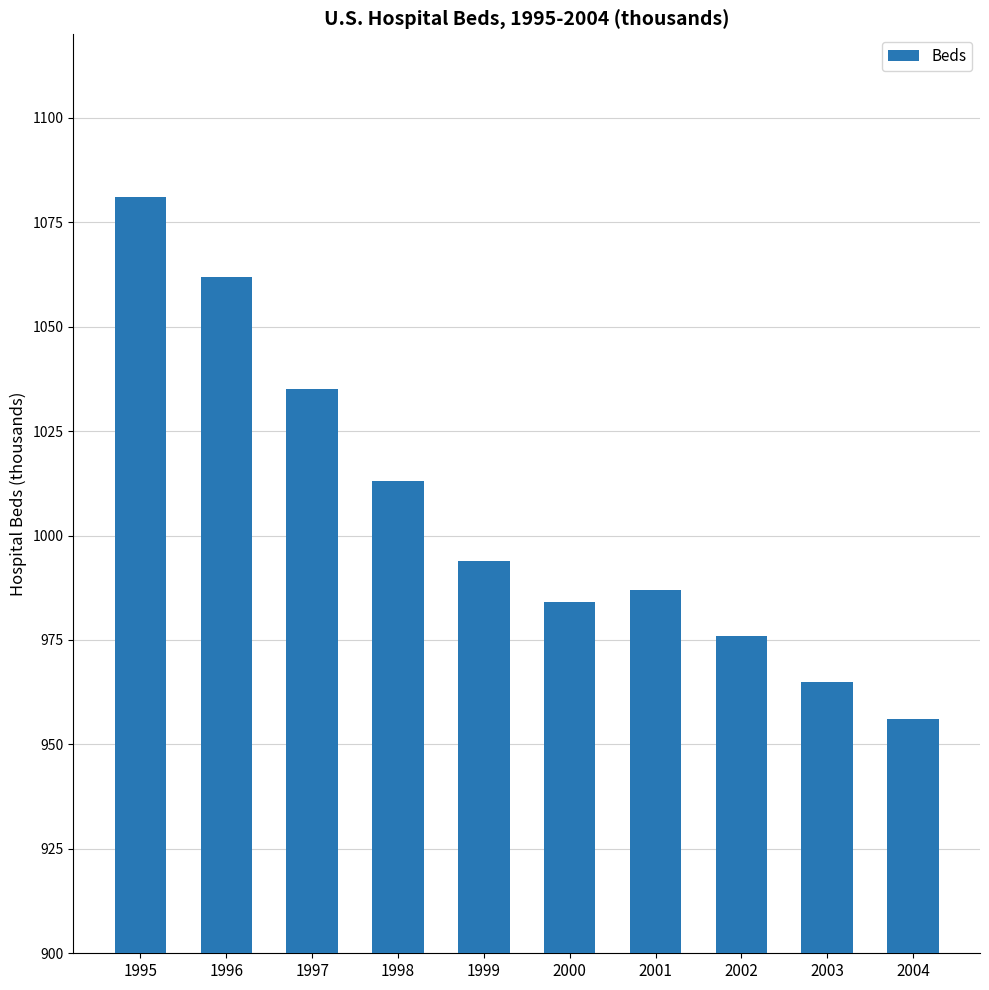

What is the greatest value displayed?

1081